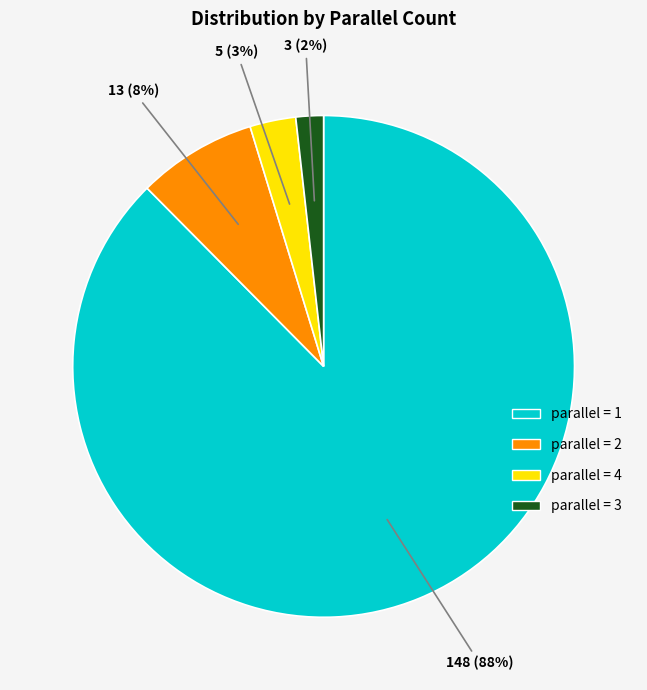

Does any single category account for the majority?

Yes